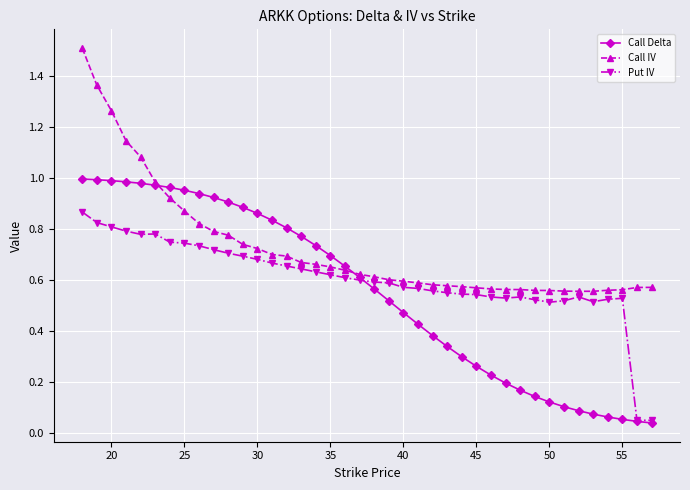

Which series has the largest total across all categories?

Call IV